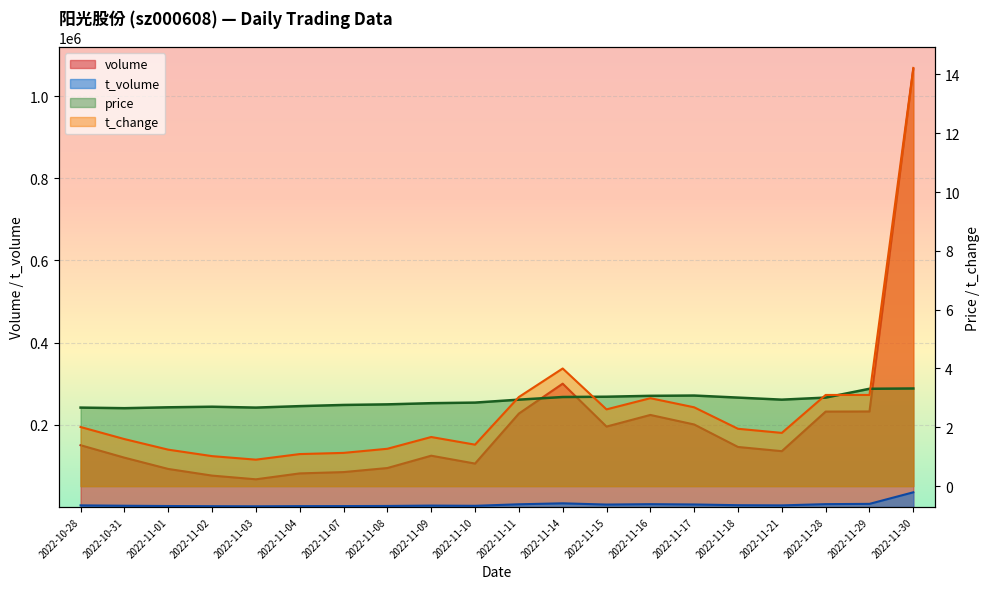

What is the total value across all series at 2022-11-15?

201808.6